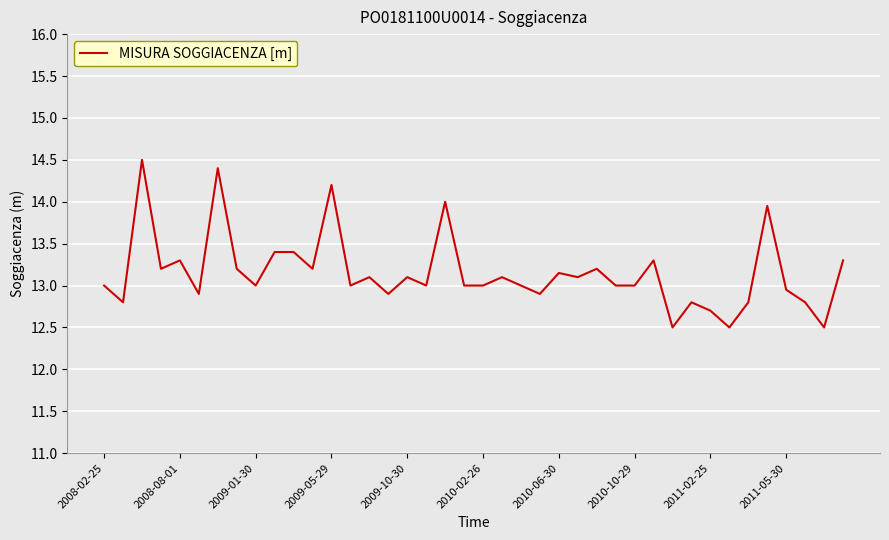

What is the difference between the maximum and minimum values?

2.0